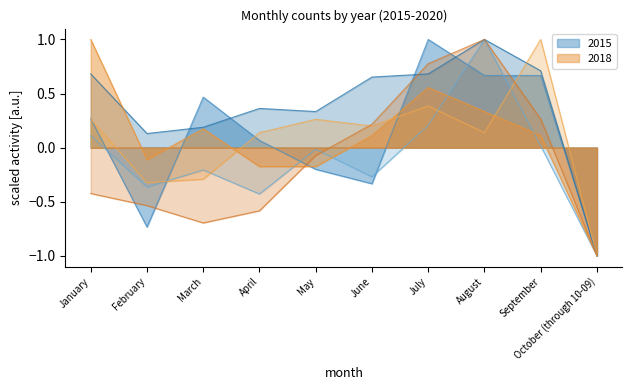

Reading left to right, list all the values displayed in this chart.

2015: January=0.3	February=-0.7	March=0.5	April=0.1	May=-0.2	June=-0.3	July=1.0	August=0.7	September=0.7	October (through 10-09)=-1.0
2016: January=0.1	February=-0.4	March=-0.2	April=-0.4	May=-0.0	June=-0.3	July=0.2	August=1.0	September=0.0	October (through 10-09)=-1.0
2017: January=0.7	February=0.1	March=0.2	April=0.4	May=0.3	June=0.7	July=0.7	August=1.0	September=0.7	October (through 10-09)=-1.0
2018: January=1.0	February=-0.1	March=0.2	April=-0.2	May=-0.2	June=0.1	July=0.6	August=0.3	September=0.1	October (through 10-09)=-1.0
2019: January=0.3	February=-0.3	March=-0.3	April=0.1	May=0.3	June=0.2	July=0.4	August=0.1	September=1.0	October (through 10-09)=-1.0
2020: January=-0.4	February=-0.5	March=-0.7	April=-0.6	May=-0.1	June=0.2	July=0.8	August=1.0	September=0.3	October (through 10-09)=-1.0